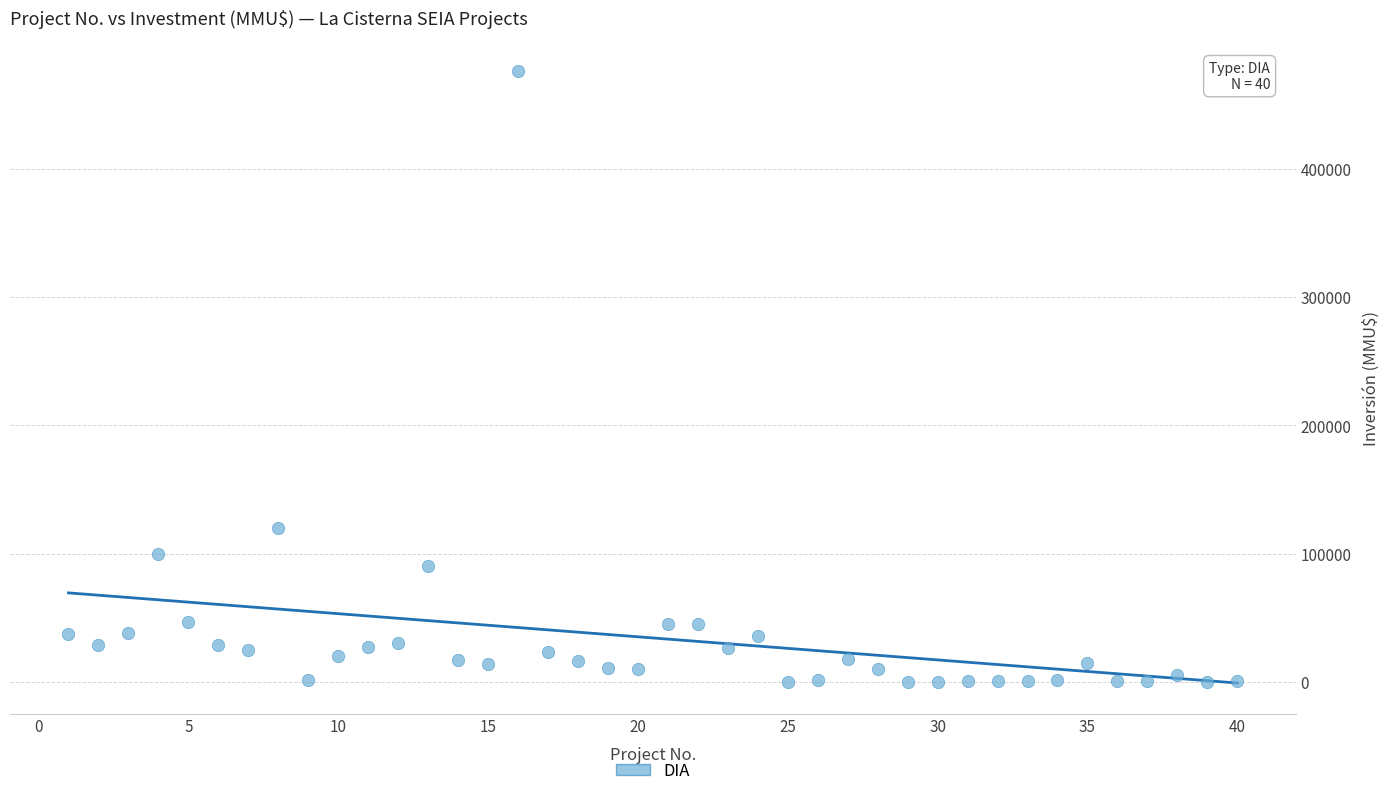

What Y value in the scatter plot is closest to 238000?

120000